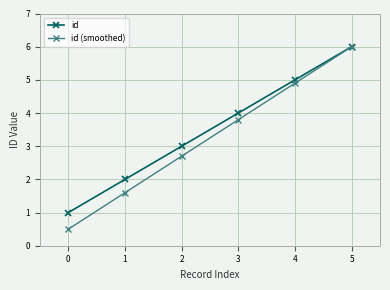

Count the number of categories in the chart.

6